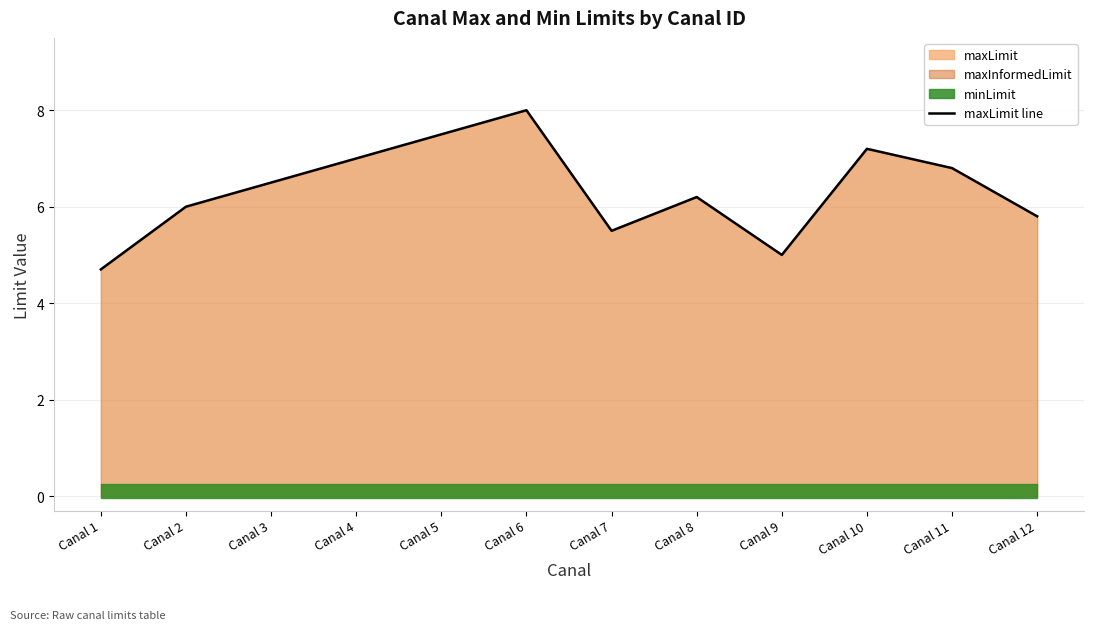

At which category does the data reach its first local valley?

Canal 7